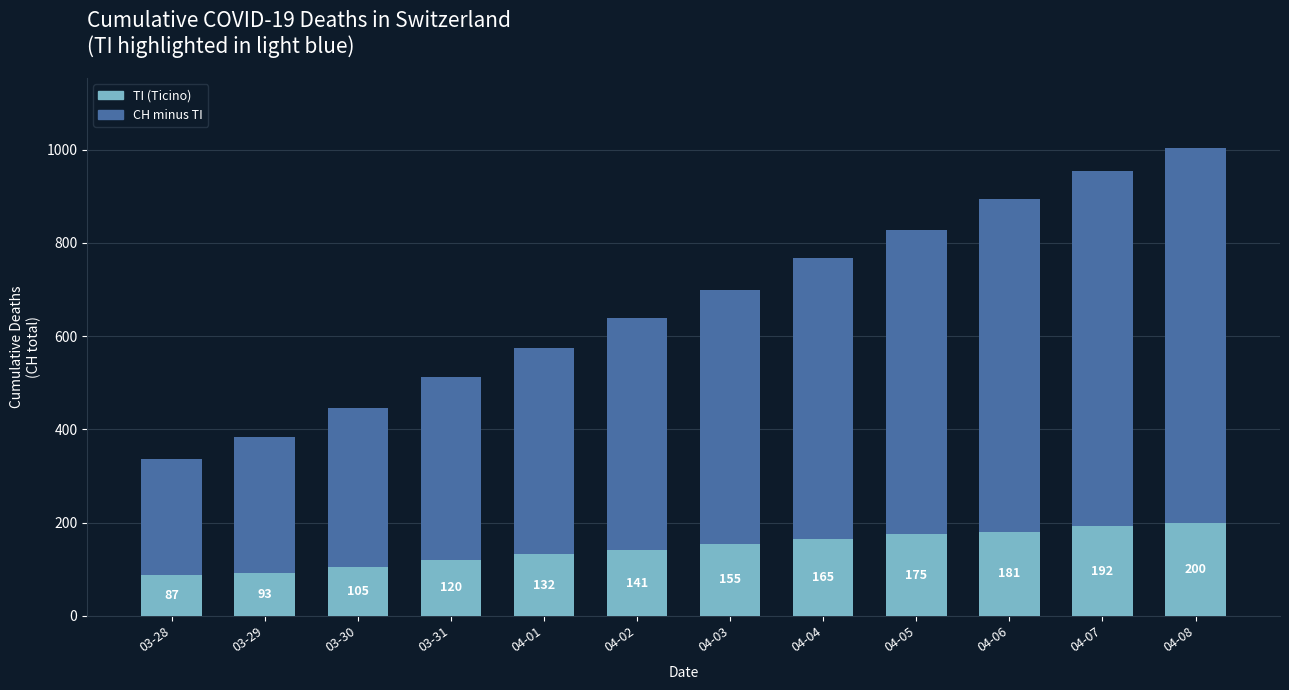

What is the total value across all series at 04-02?

639